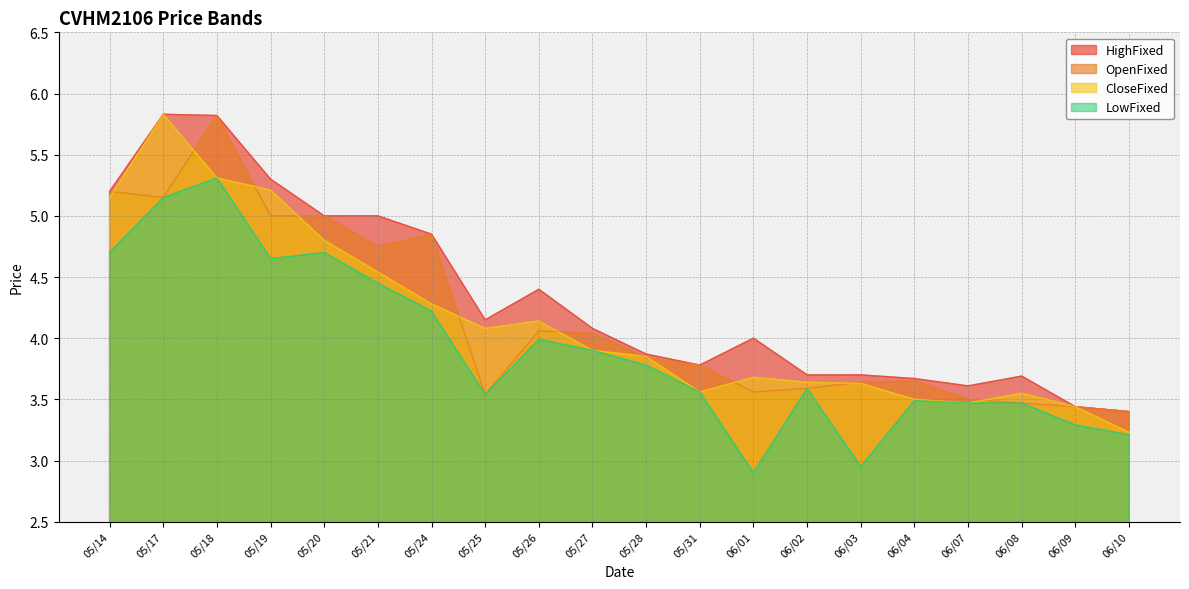

In HighFixed, how many points are lower than both neighbors (excluding endpoints)?

3